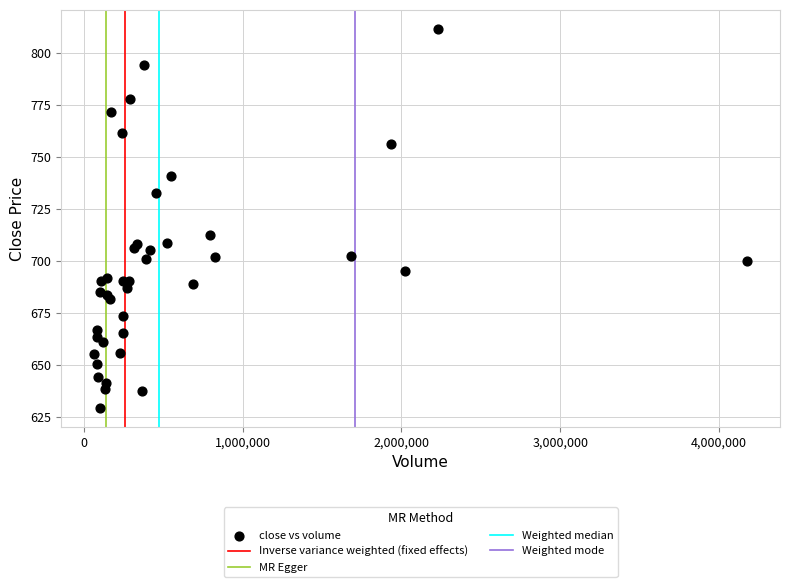

What Y value in the scatter plot is closest to 720?

712.4